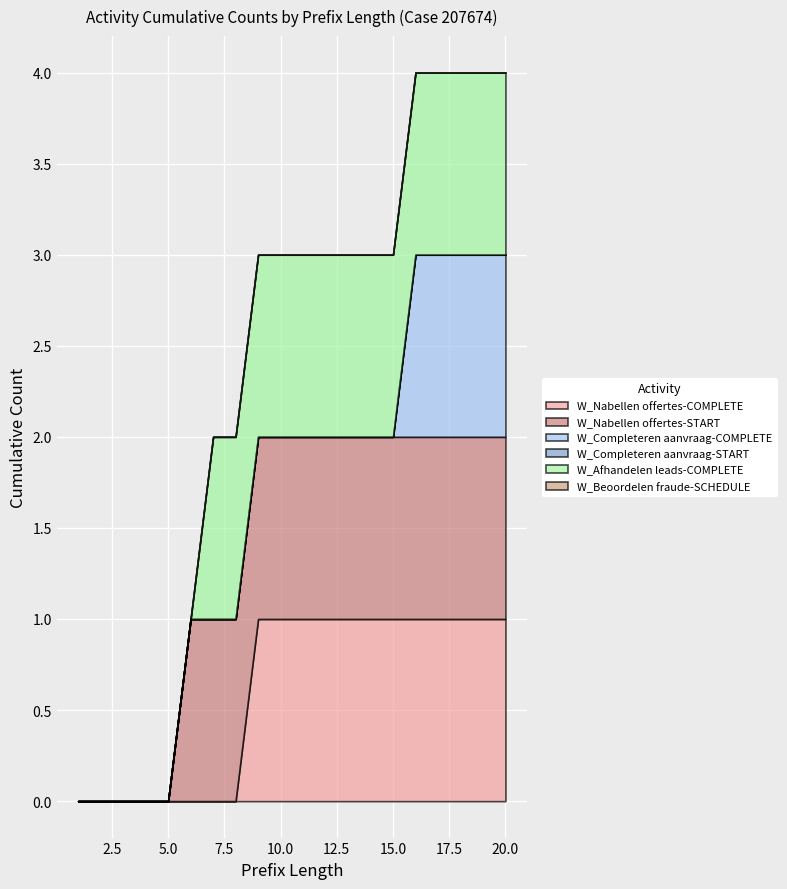

True or false: W_Nabellen offertes-COMPLETE and W_Beoordelen fraude-SCHEDULE intersect in this chart.

False